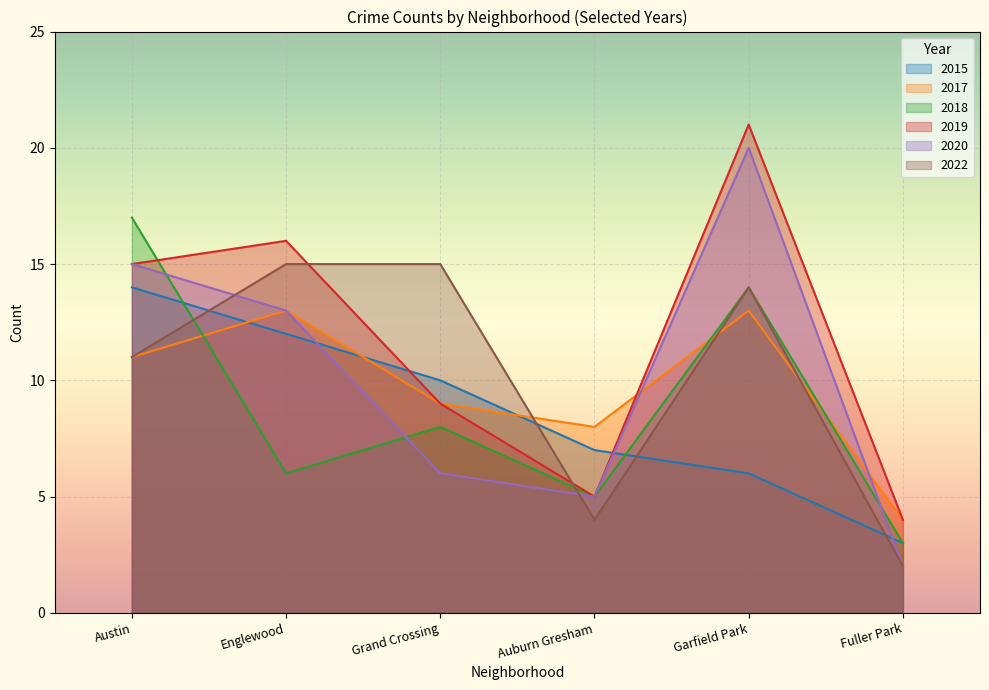

At which label does 2017 first exceed 11?

Englewood